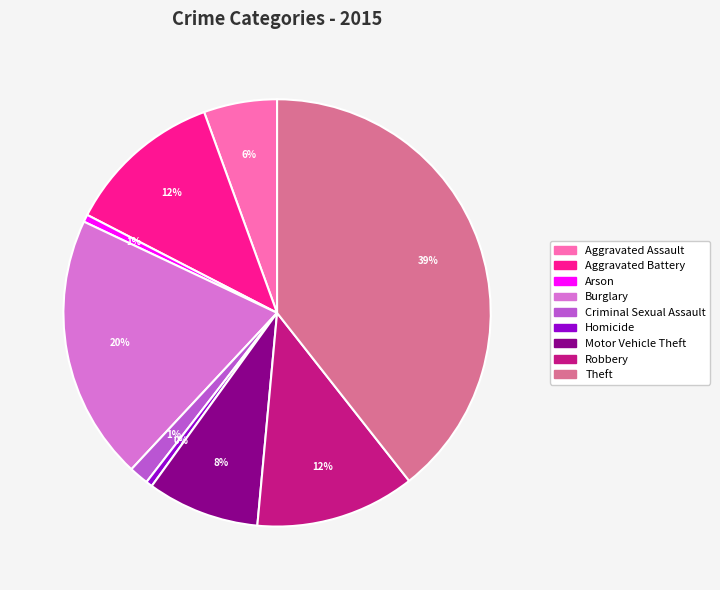

How many segments does this pie chart have?

9